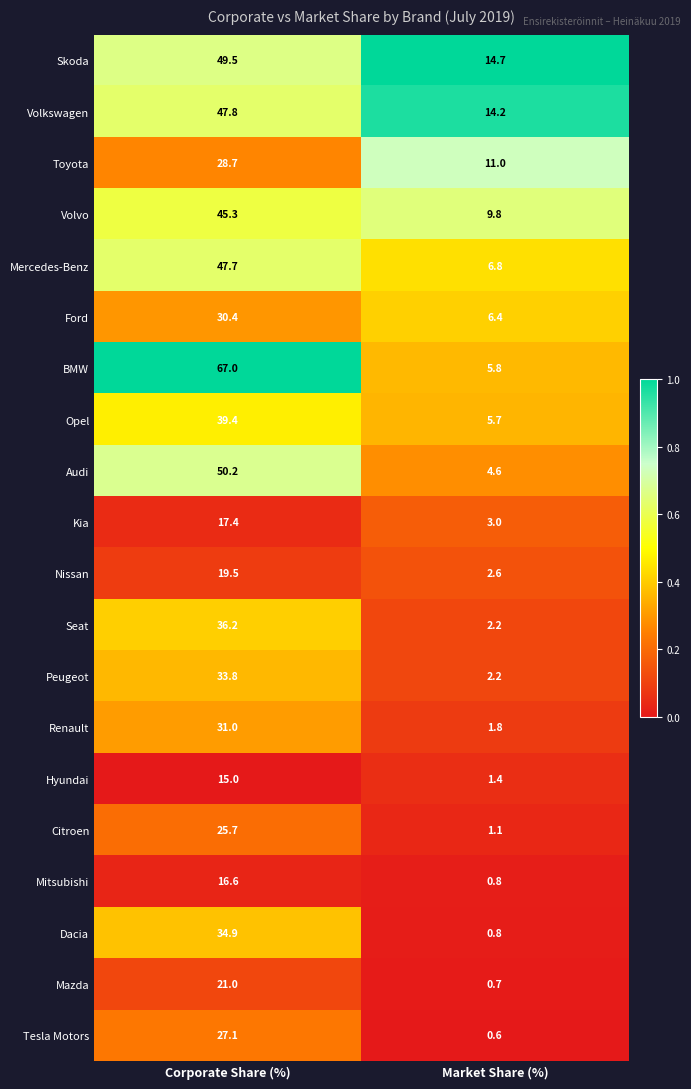

Which series has the largest total across all categories?

BMW